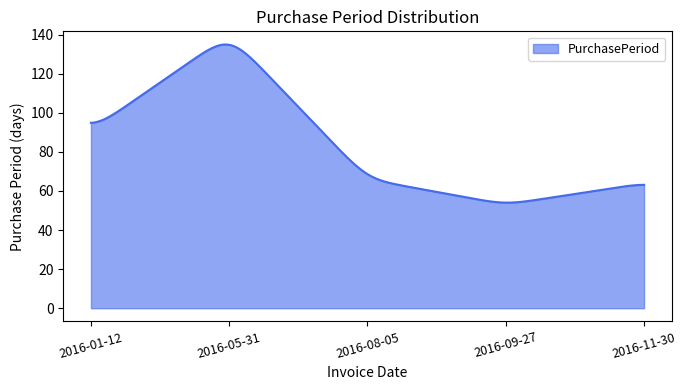

What is the minimum value shown in the chart?

54.0